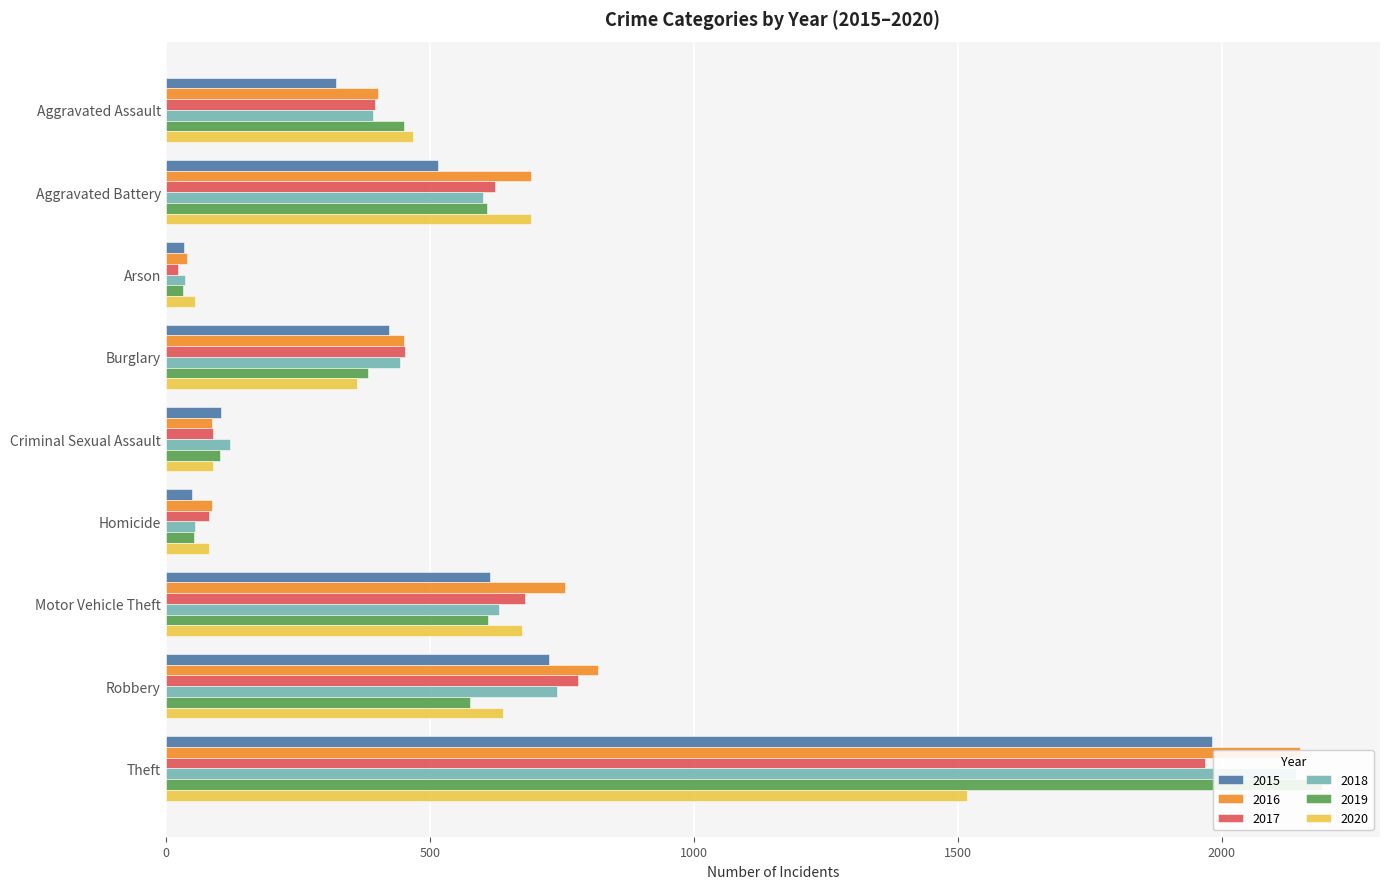

Reading left to right, list all the values displayed in this chart.

2015: 323	515	35	422	105	50	614	726	1981
2016: 402	691	40	451	87	87	756	819	2148
2017: 396	623	23	453	90	82	680	780	1968
2018: 392	600	37	443	122	56	631	741	2140
2019: 452	608	32	383	102	53	611	577	2190
2020: 468	691	55	363	89	81	674	639	1518